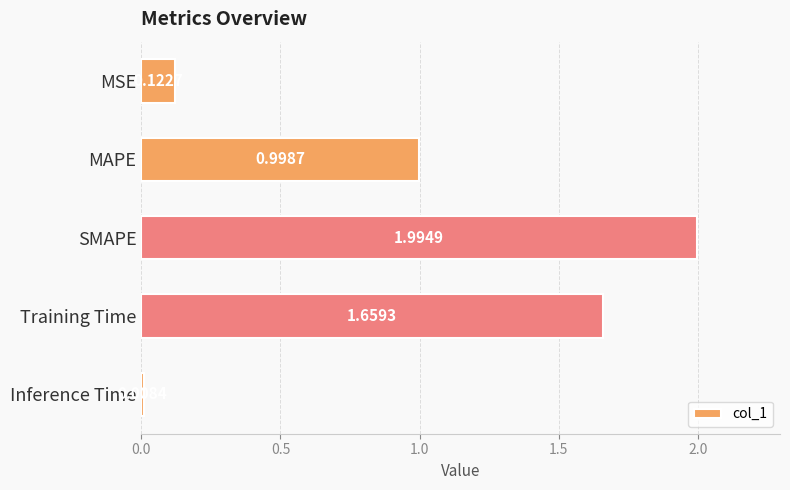

At which category does the chart reach its peak across all series?

SMAPE